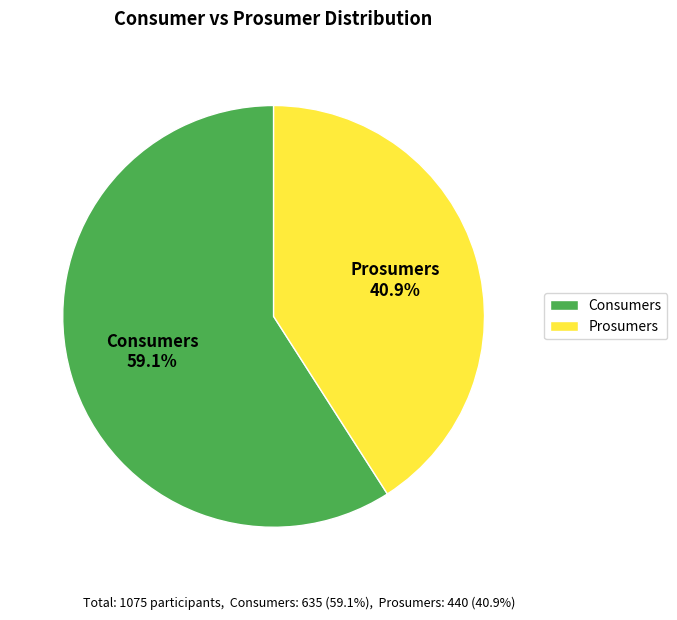

Is the sum of Prosumers and Consumers greater than half?

Yes